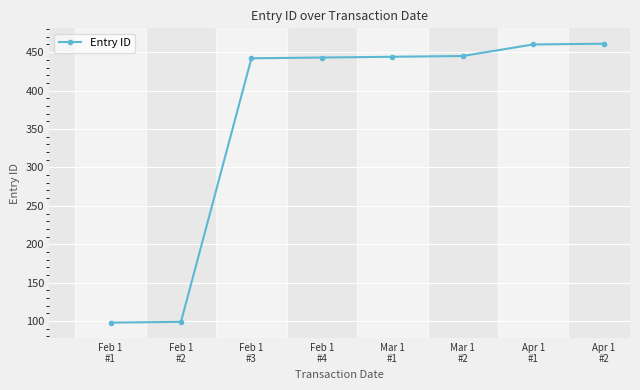

How many distinct data groups are displayed?

1